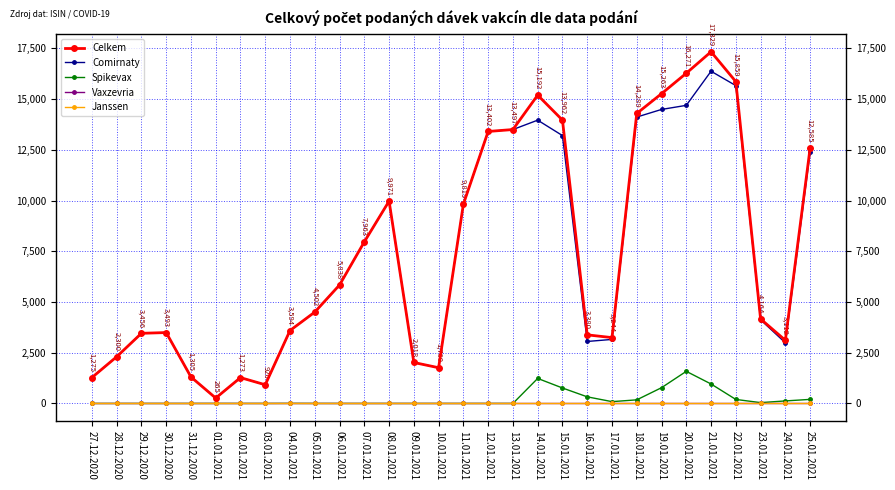

At which category is the sum across all series the highest?

21.01.2021